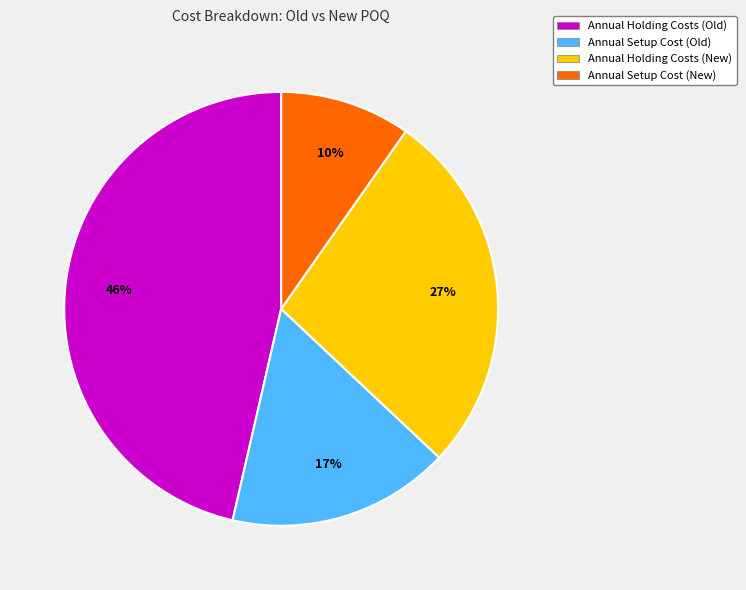

Count the number of slices in the pie.

4